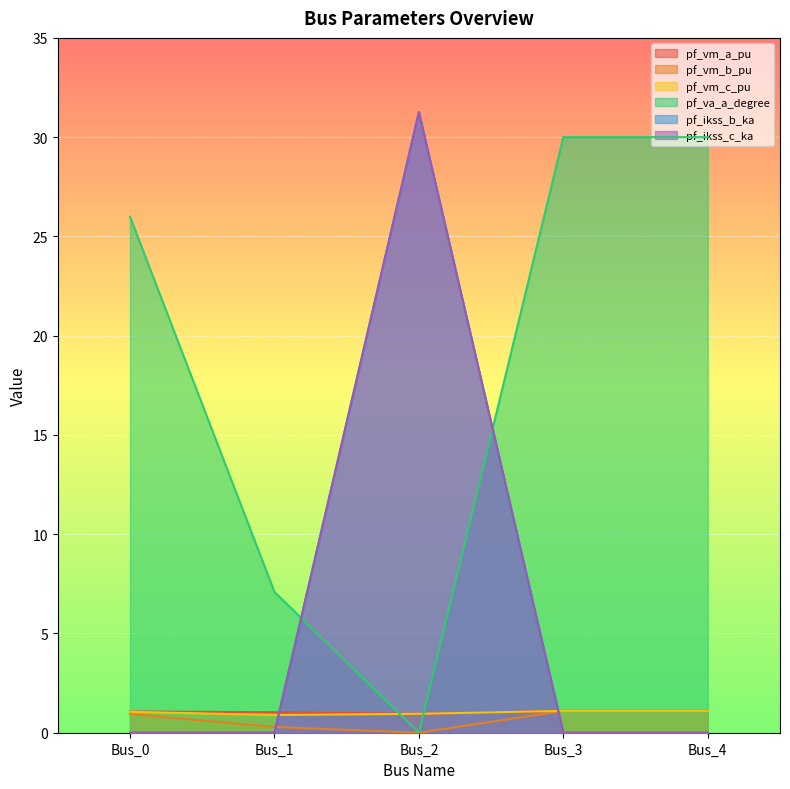

Read the pf_vm_a_pu value at Bus_0.

1.1